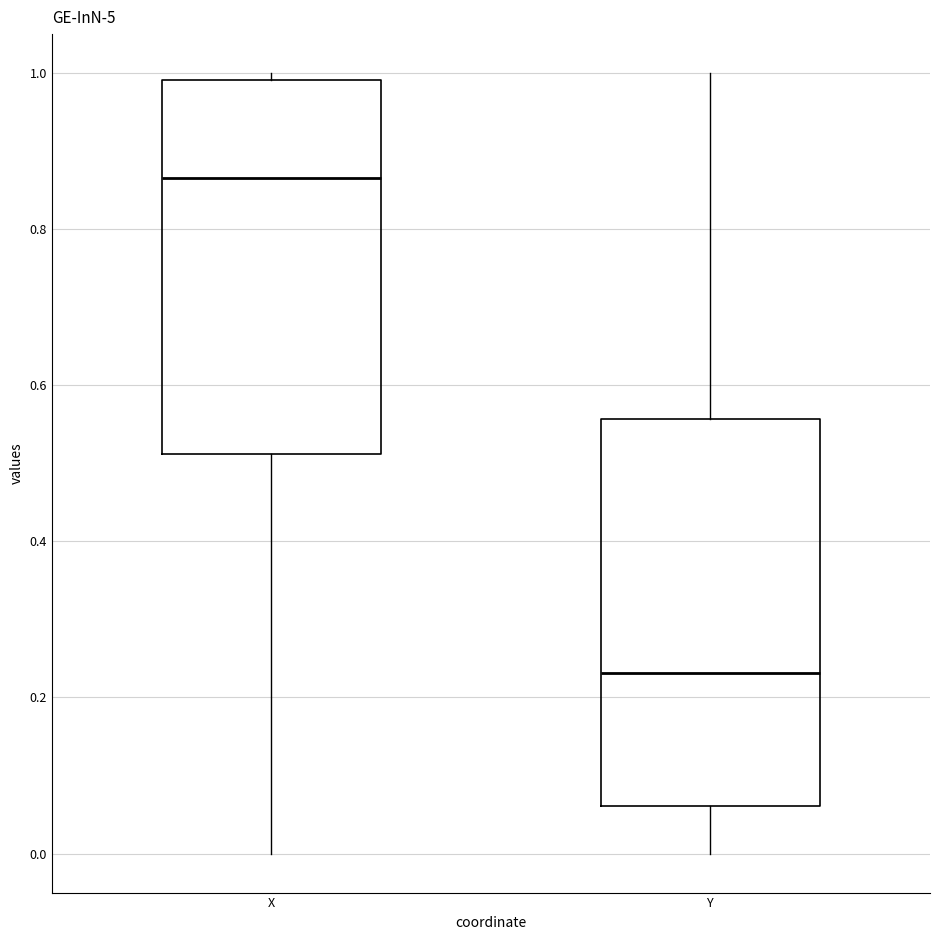

Reading left to right, transcribe this box plot: for each box, give where its median line is, the range the box spans, and where its two whiskers end, as read against the y-axis. The values are not printed on the chart, so give them approximately, as read against the axis.

X: median 0.86, box 0.52 to 1.00, whiskers 0.00 to 1.00 (just above the box's upper edge)
Y: median 0.24, box 0.06 to 0.56, whiskers 0.00 to 1.00